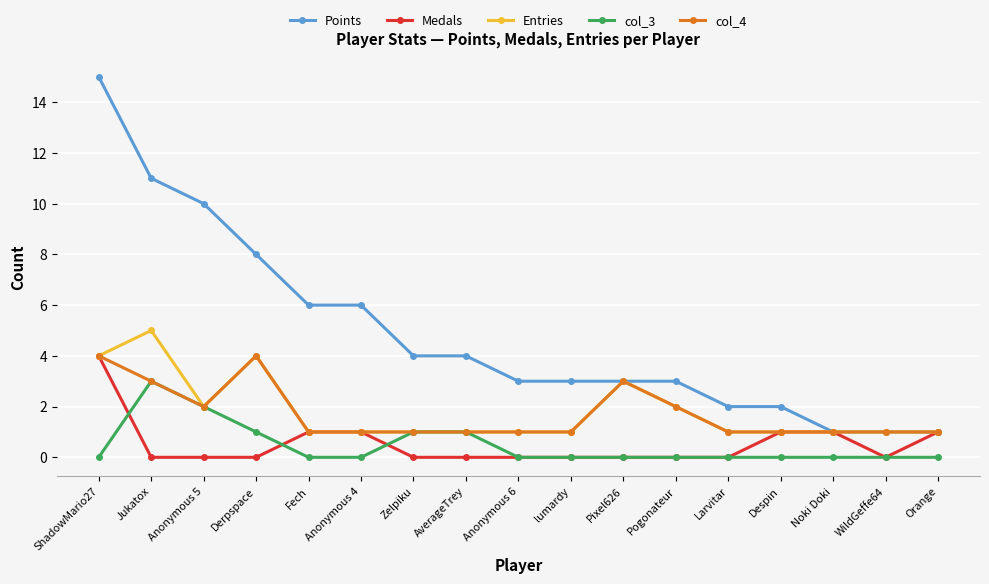

Which series has the largest total across all categories?

Points